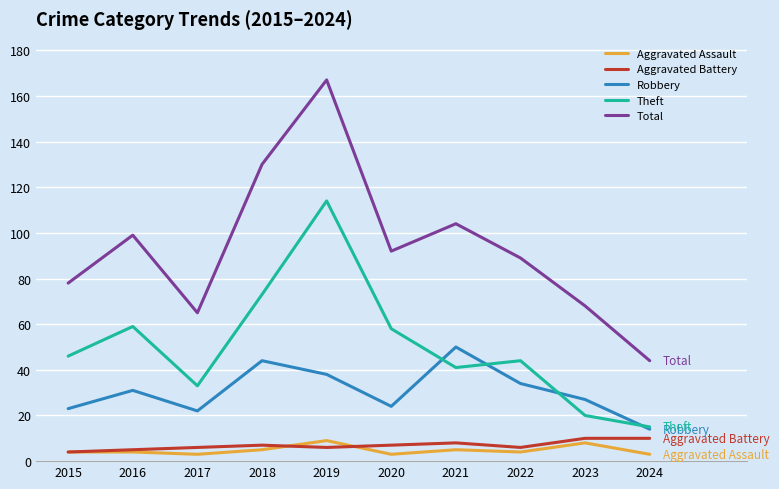

Reading left to right, extract all data points from this chart.

Aggravated Assault: 2015=4	2016=4	2017=3	2018=5	2019=9	2020=3	2021=5	2022=4	2023=8	2024=3
Aggravated Battery: 2015=4	2016=5	2017=6	2018=7	2019=6	2020=7	2021=8	2022=6	2023=10	2024=10
Robbery: 2015=23	2016=31	2017=22	2018=44	2019=38	2020=24	2021=50	2022=34	2023=27	2024=14
Theft: 2015=46	2016=59	2017=33	2018=73	2019=114	2020=58	2021=41	2022=44	2023=20	2024=15
Total: 2015=78	2016=99	2017=65	2018=130	2019=167	2020=92	2021=104	2022=89	2023=68	2024=44